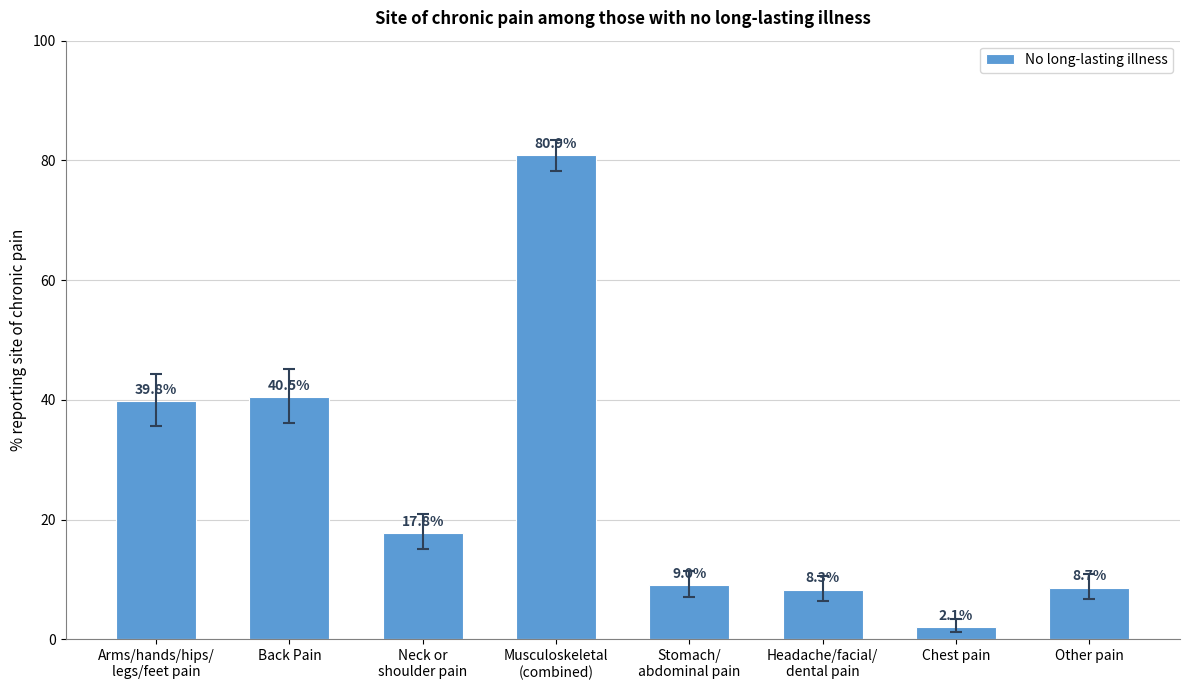

List the labels in order of value, smallest first.

Chest pain, Headache/facial/
dental pain, Other pain, Stomach/
abdominal pain, Neck or
shoulder pain, Arms/hands/hips/
legs/feet pain, Back Pain, Musculoskeletal
(combined)